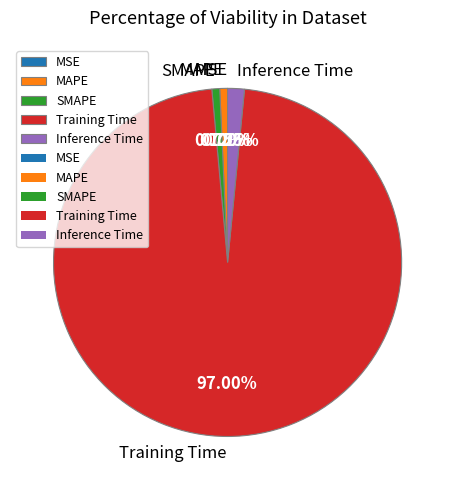

What portion of the pie excludes SMAPE?

99.3%